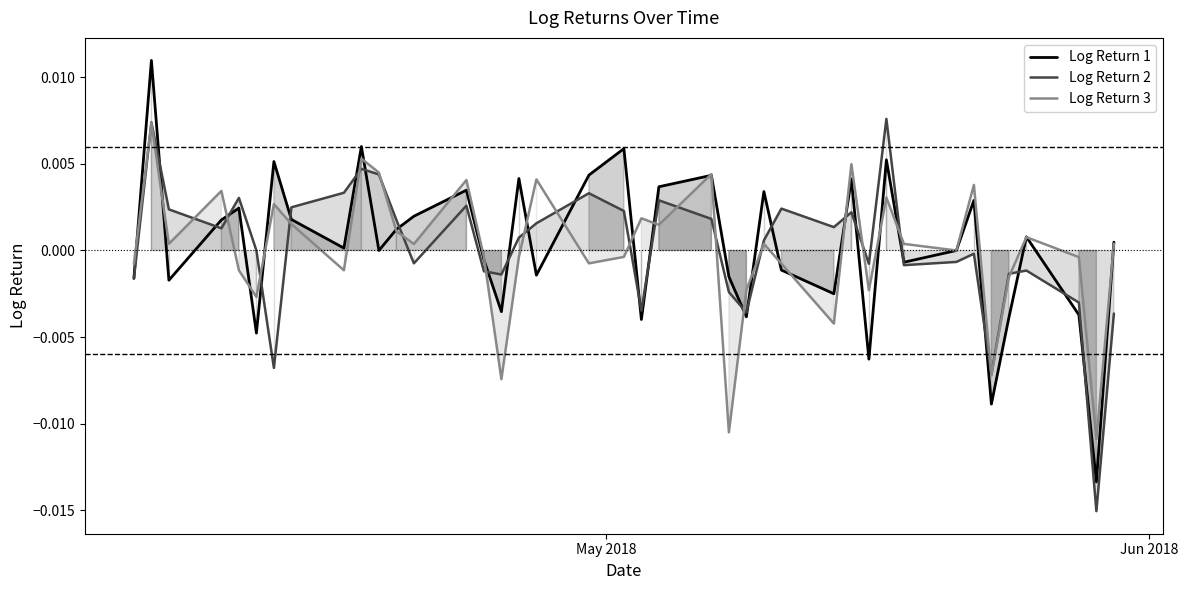

How many negative values does the Log Return 2 series have?

18